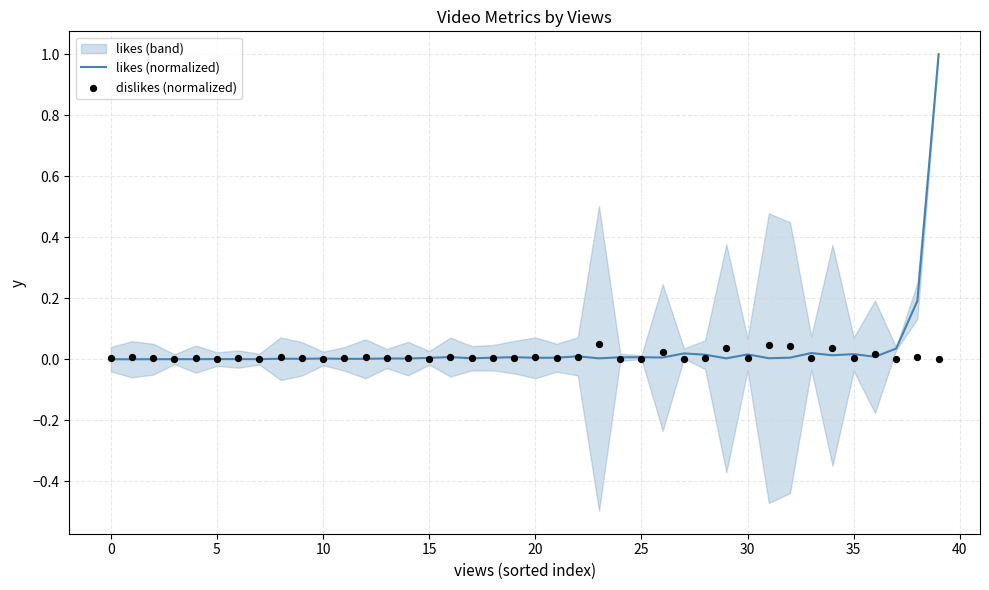

What is the highest value of the likes (normalized) series?

1.0